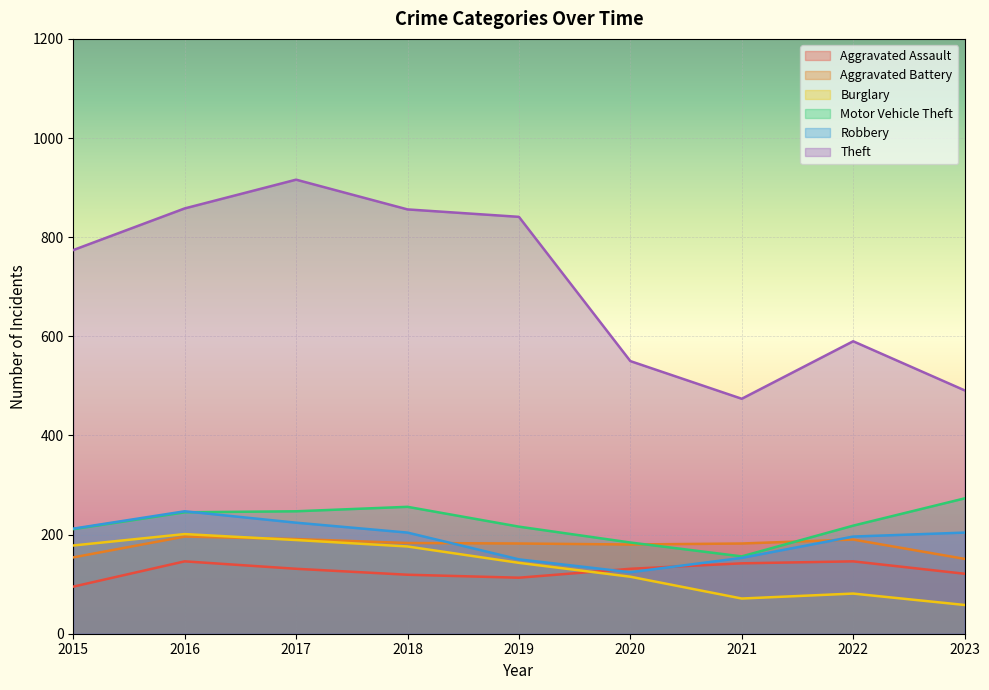

What is the difference between the maximum and minimum values in the Robbery series?

123